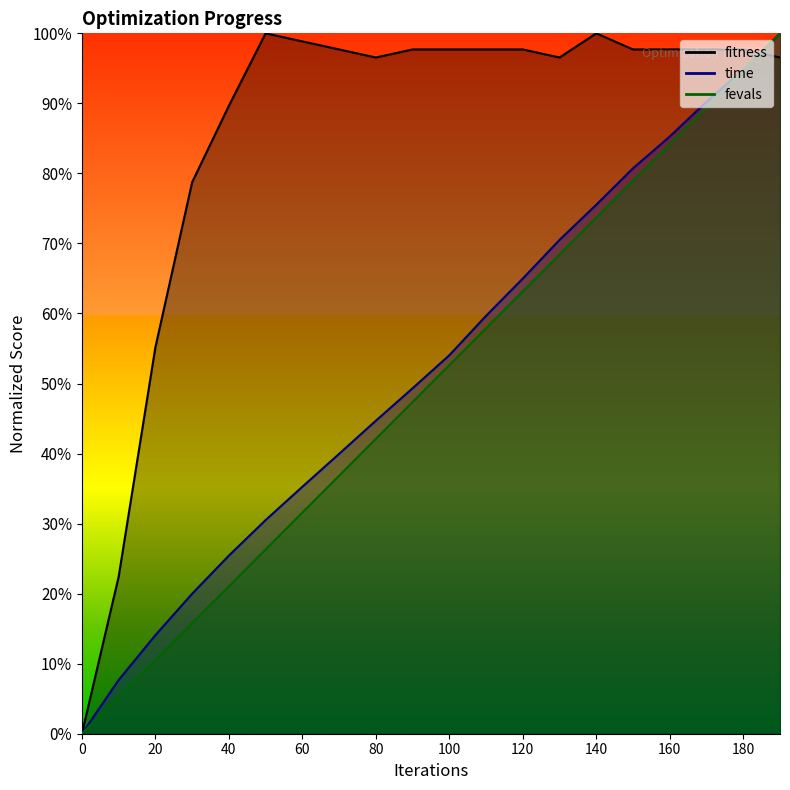

What is the value of the fevals point at the 4th from the left?

15.8